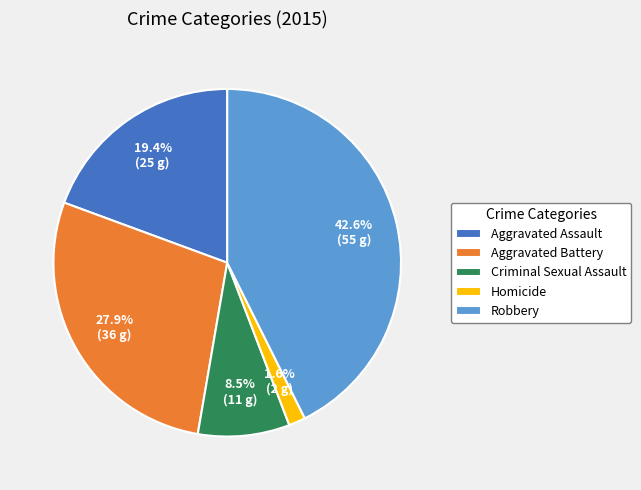

To the nearest percent, what percentage of the pie is Aggravated Assault?

19%